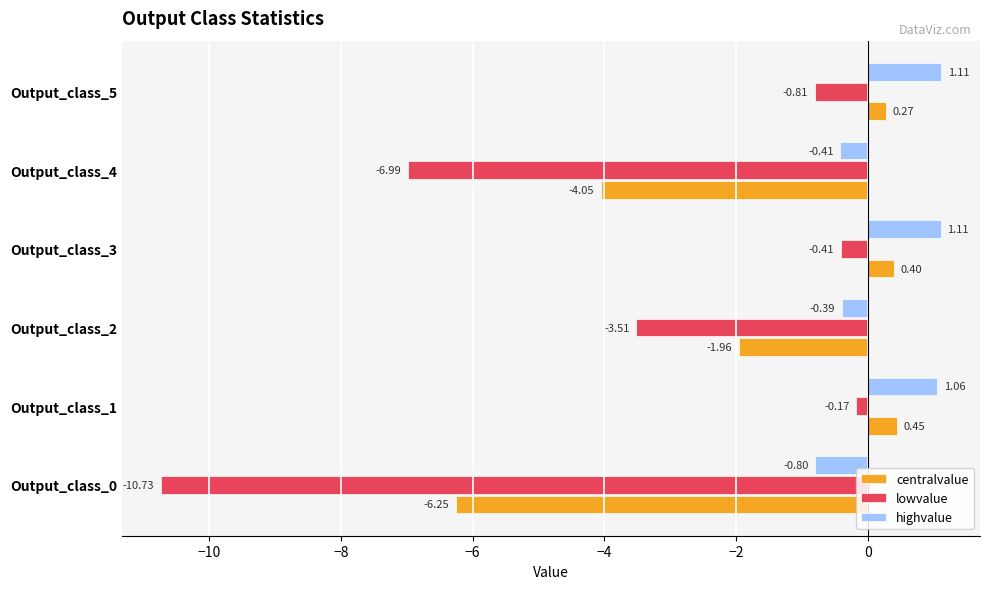

What is the difference between the second highest and second lowest values in the lowvalue series?

6.6